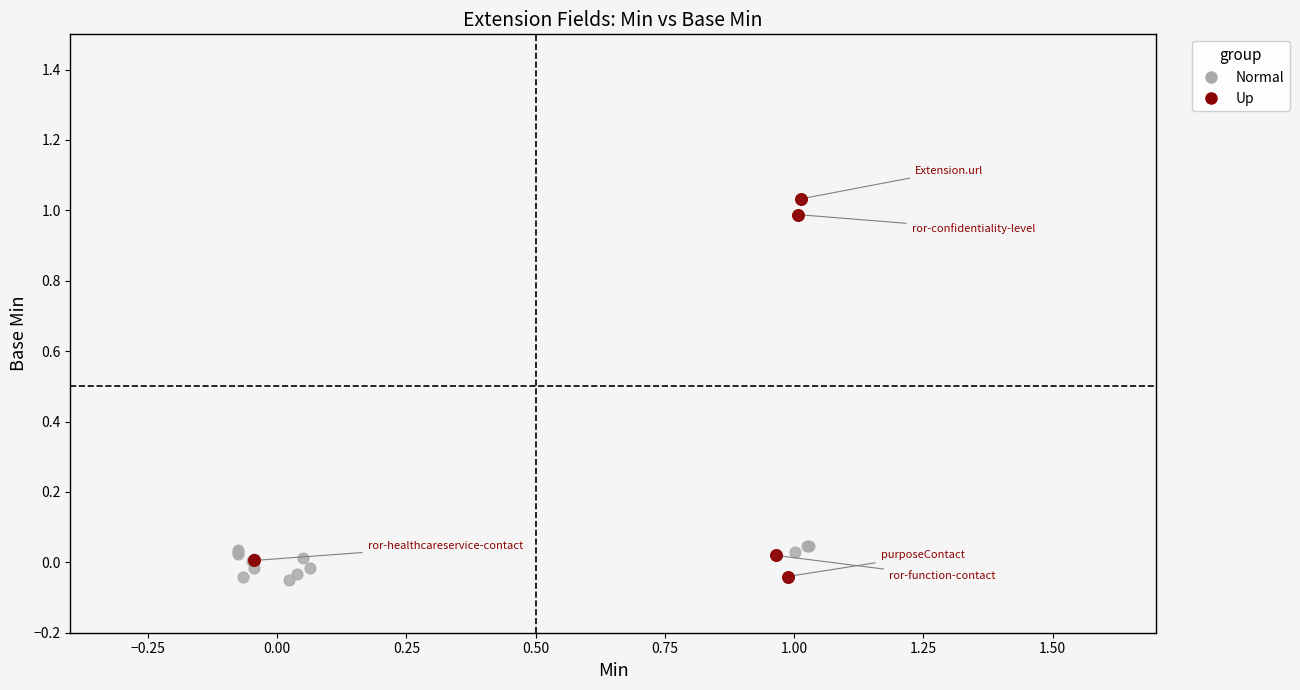

Which series reaches the maximum Y coordinate?

Up